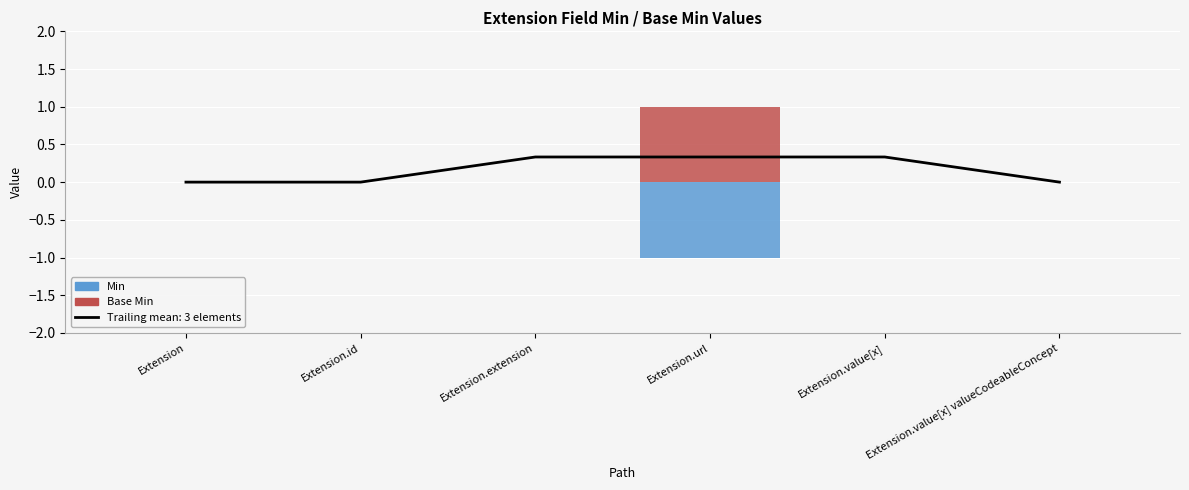

Which series has the largest range (max minus min)?

Min